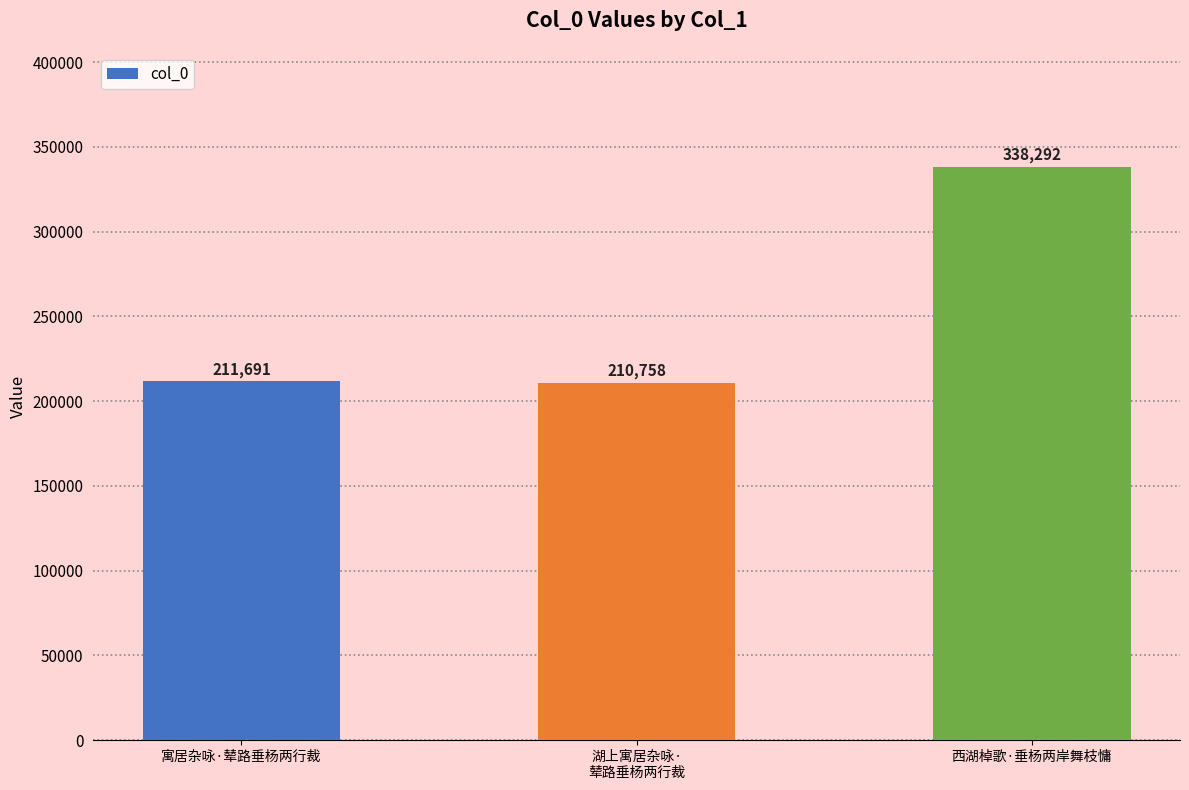

How many values are below 211691?

1